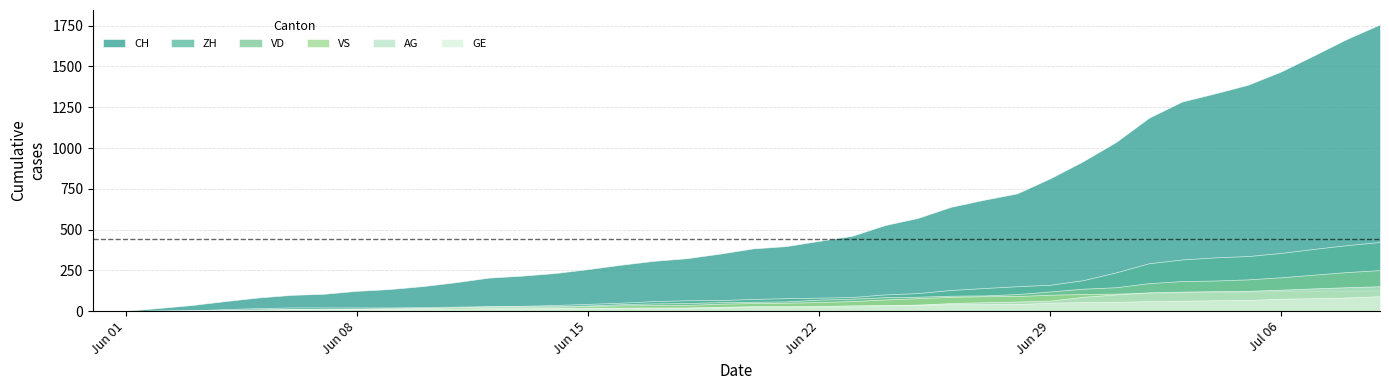

How many values in the AG series are below 26?

20